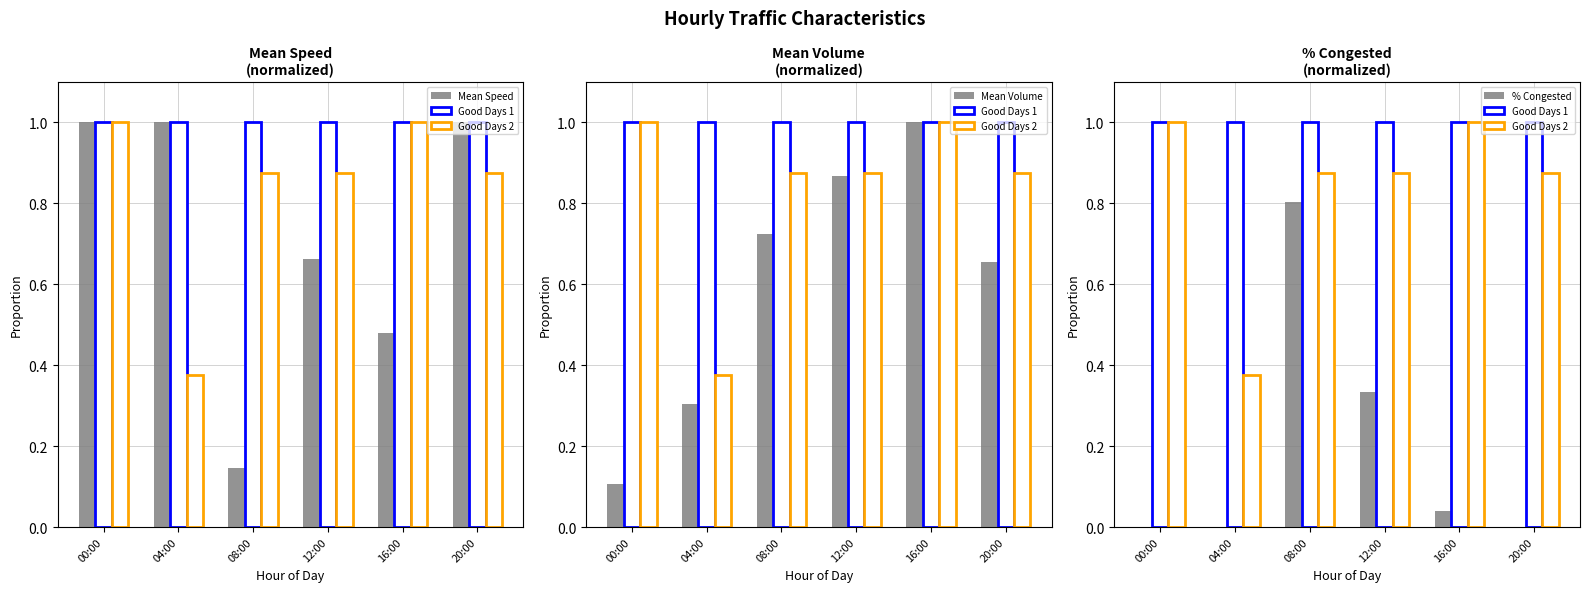

Does the chart contain stacked bars?

No